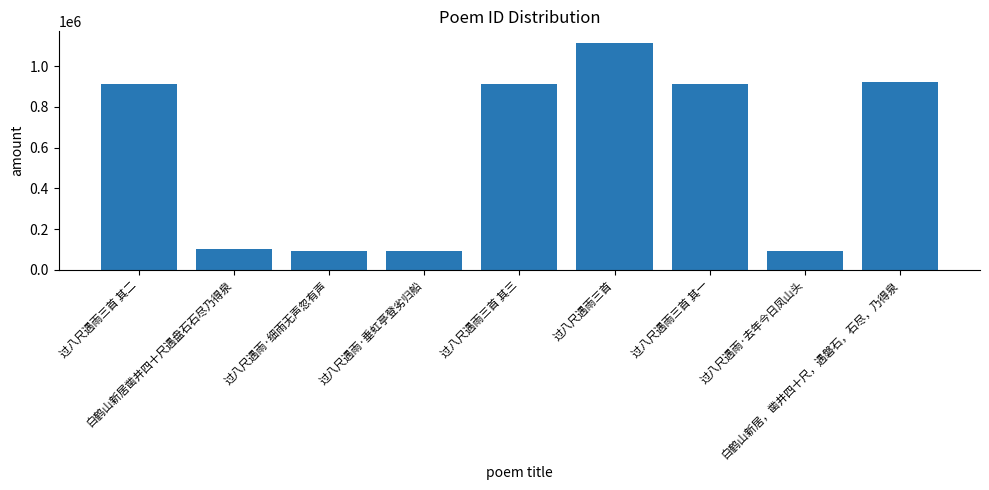

Are the bars grouped side by side (vs. stacked)?

No